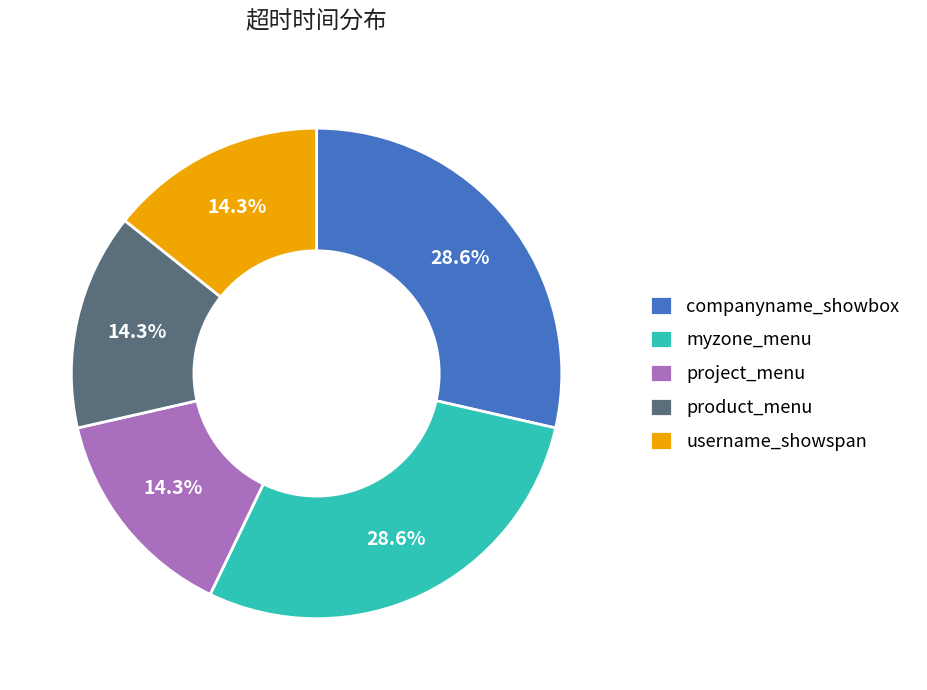

Is there a majority slice in this chart?

No